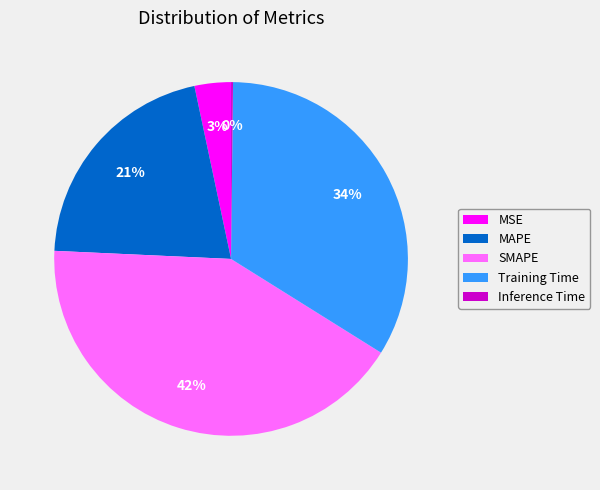

What percentage is the SMAPE slice, to the nearest percent?

42%